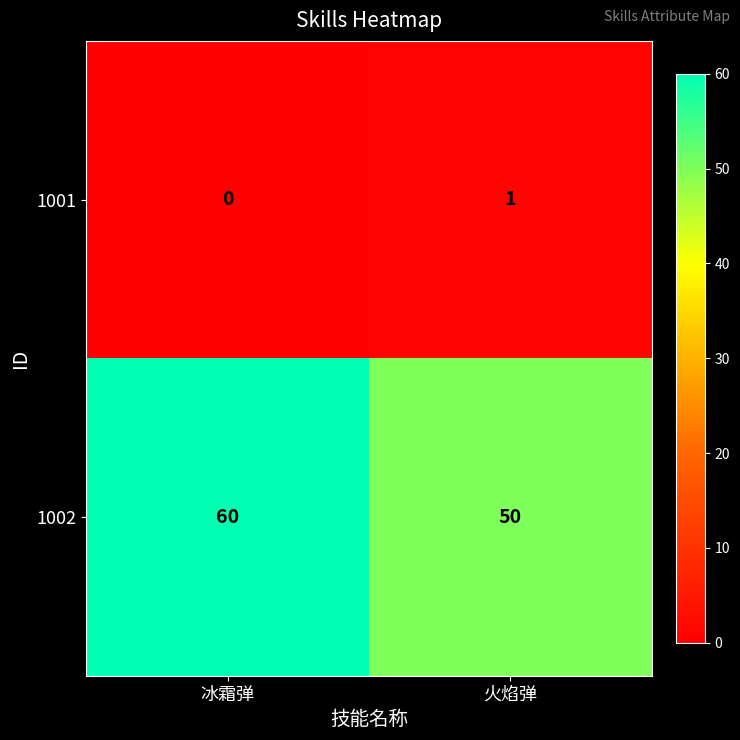

What is the sum of the 1002 values at 冰霜弹 and 火焰弹?

110